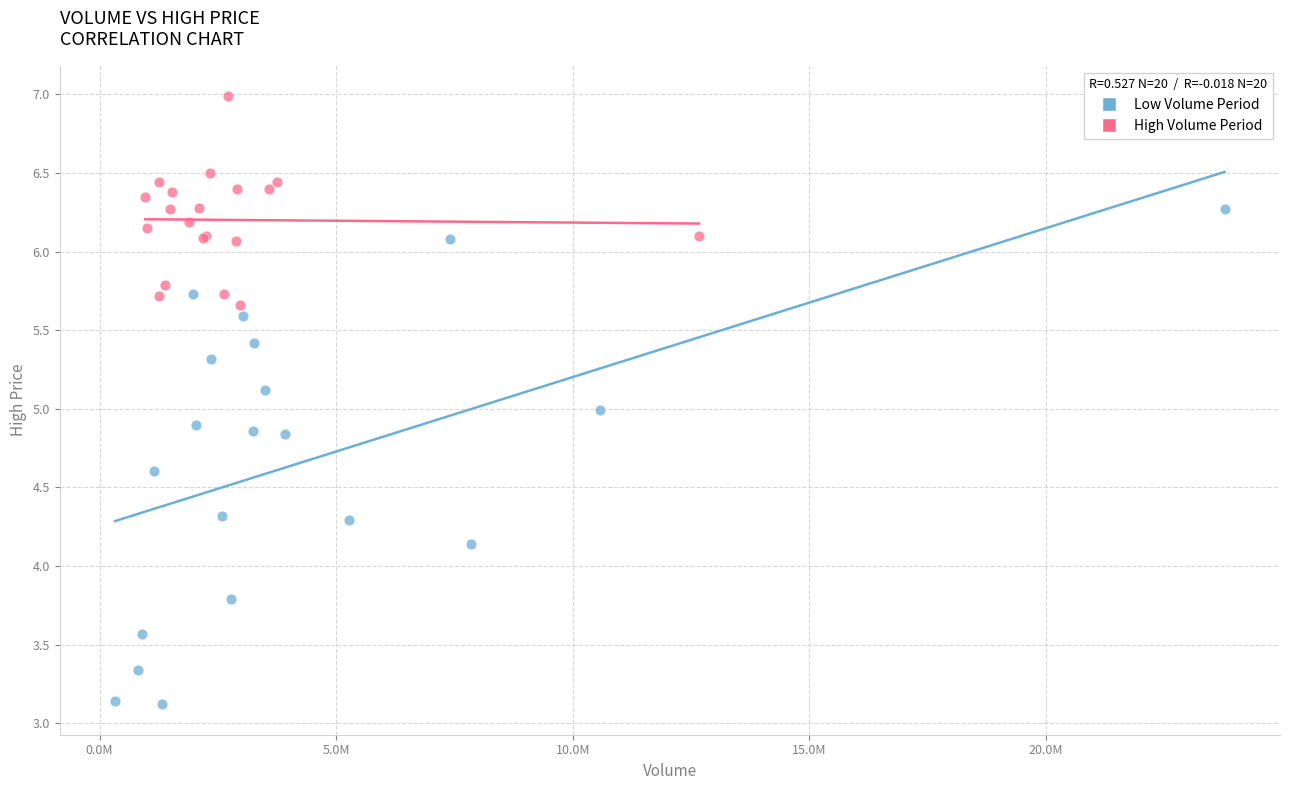

Which series reaches the minimum Y coordinate?

Low Volume Period